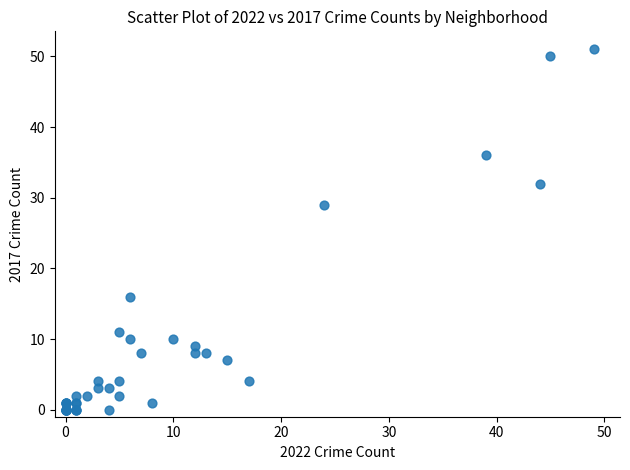

What Y value in the scatter plot is closest to 25?

29